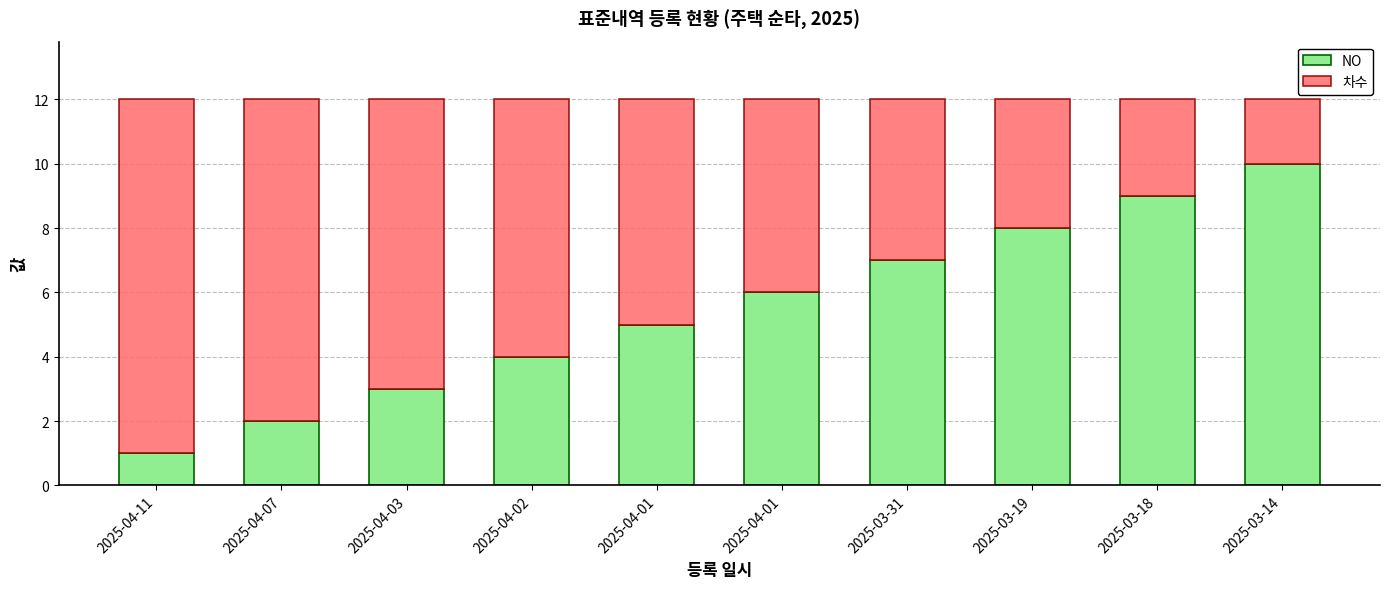

Count the number of categories in the chart.

10